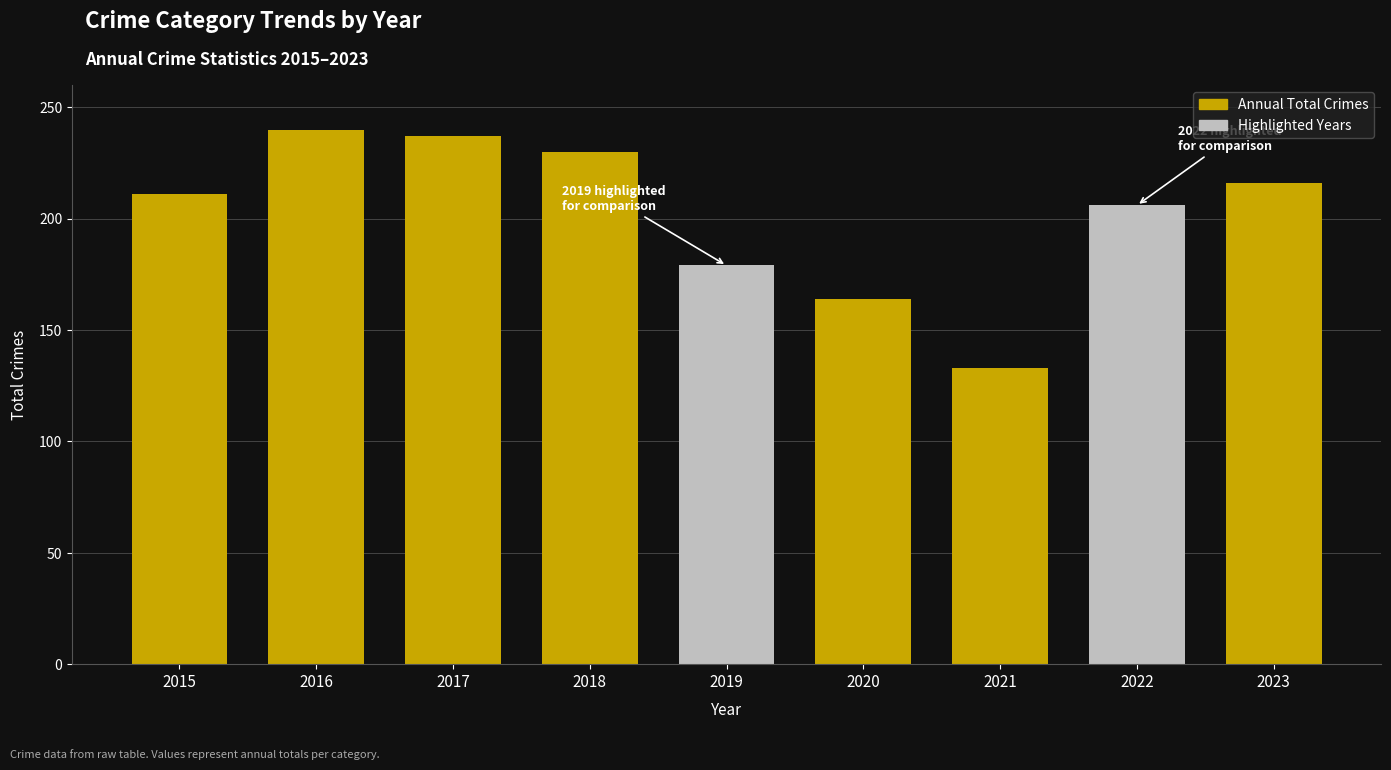

What is the smallest value displayed?

133